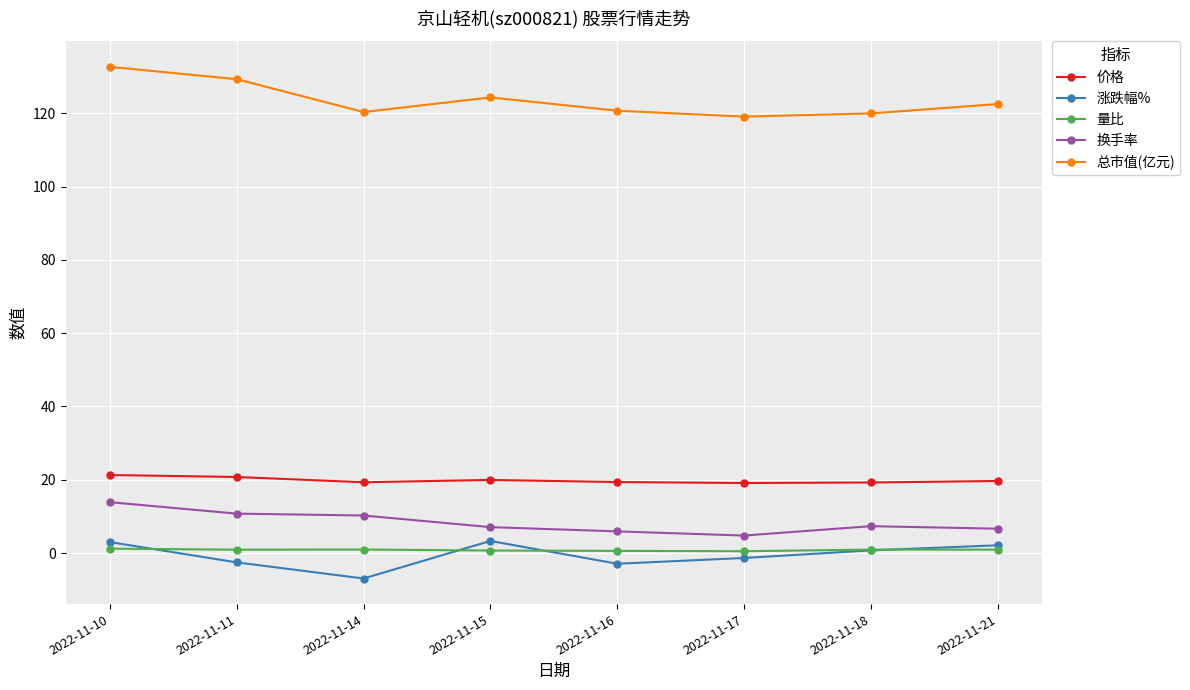

What is the total value across all series at 2022-11-21?

151.9